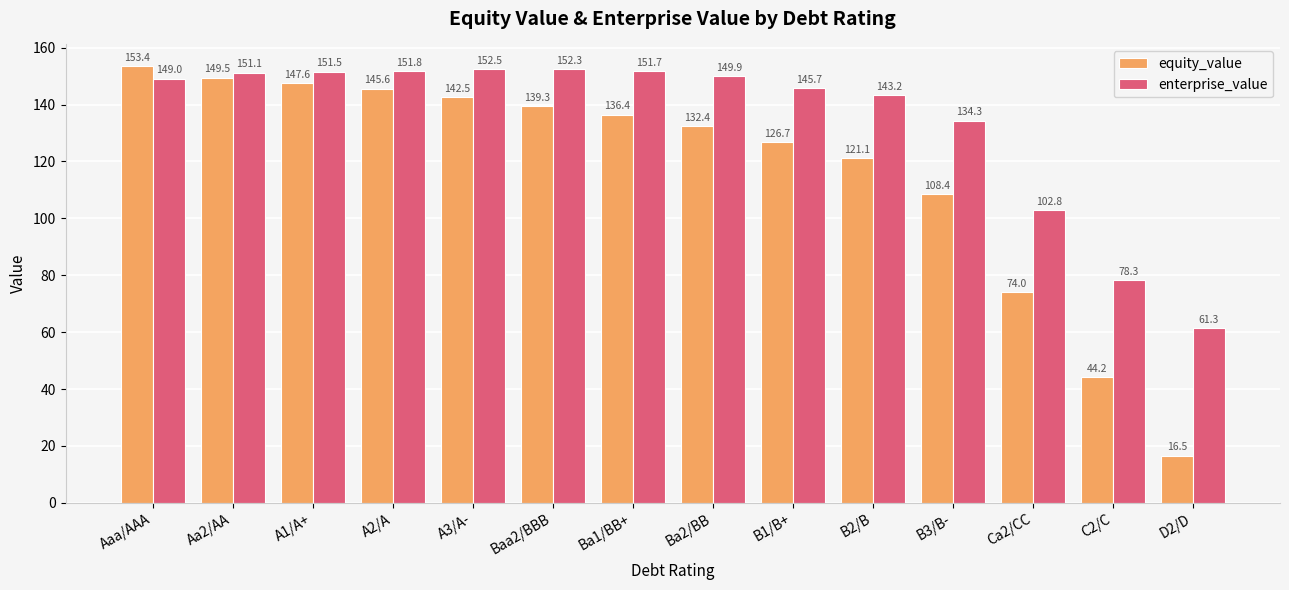

How many data points in equity_value are less than 136?

7